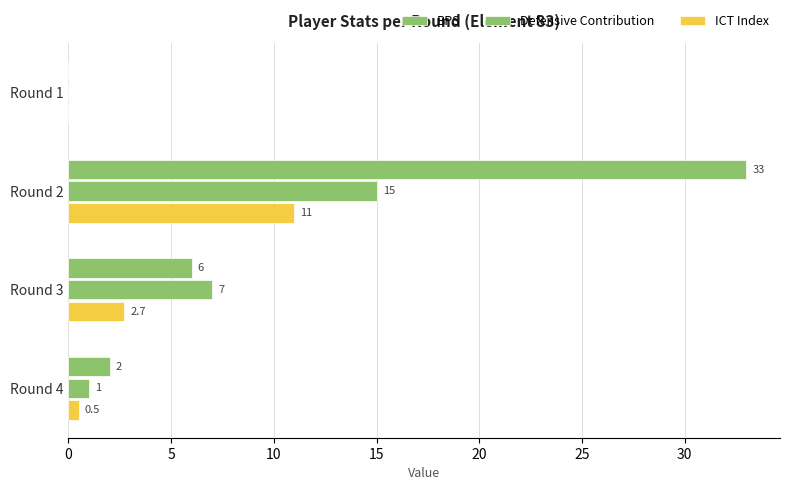

How many positive values does the ICT Index series have?

3